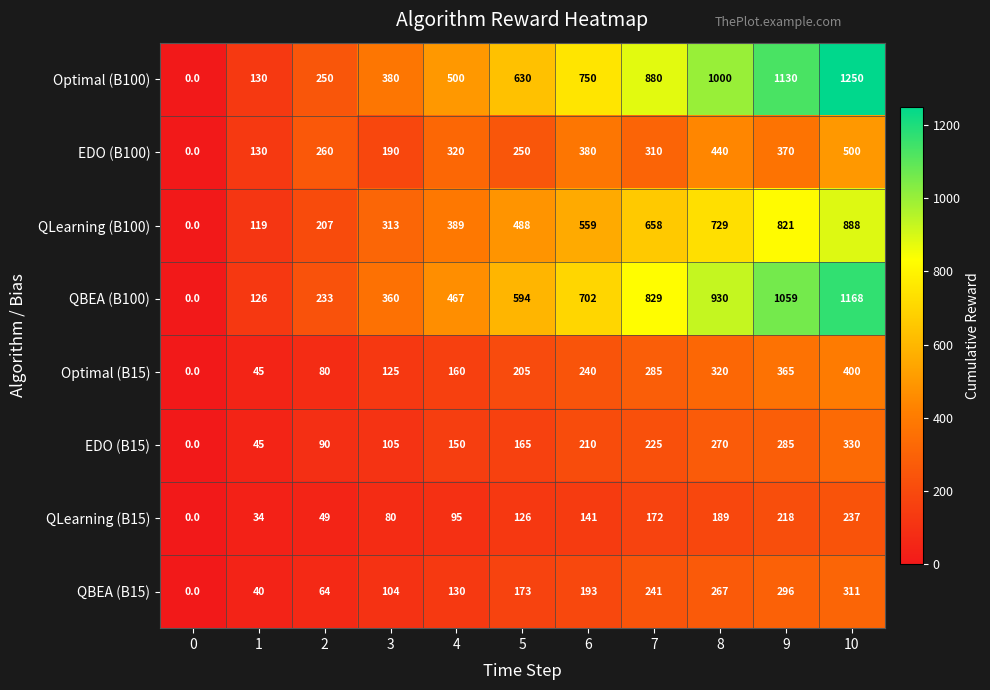

What is the difference between the Optimal (B100) values at 4 and 5?

130